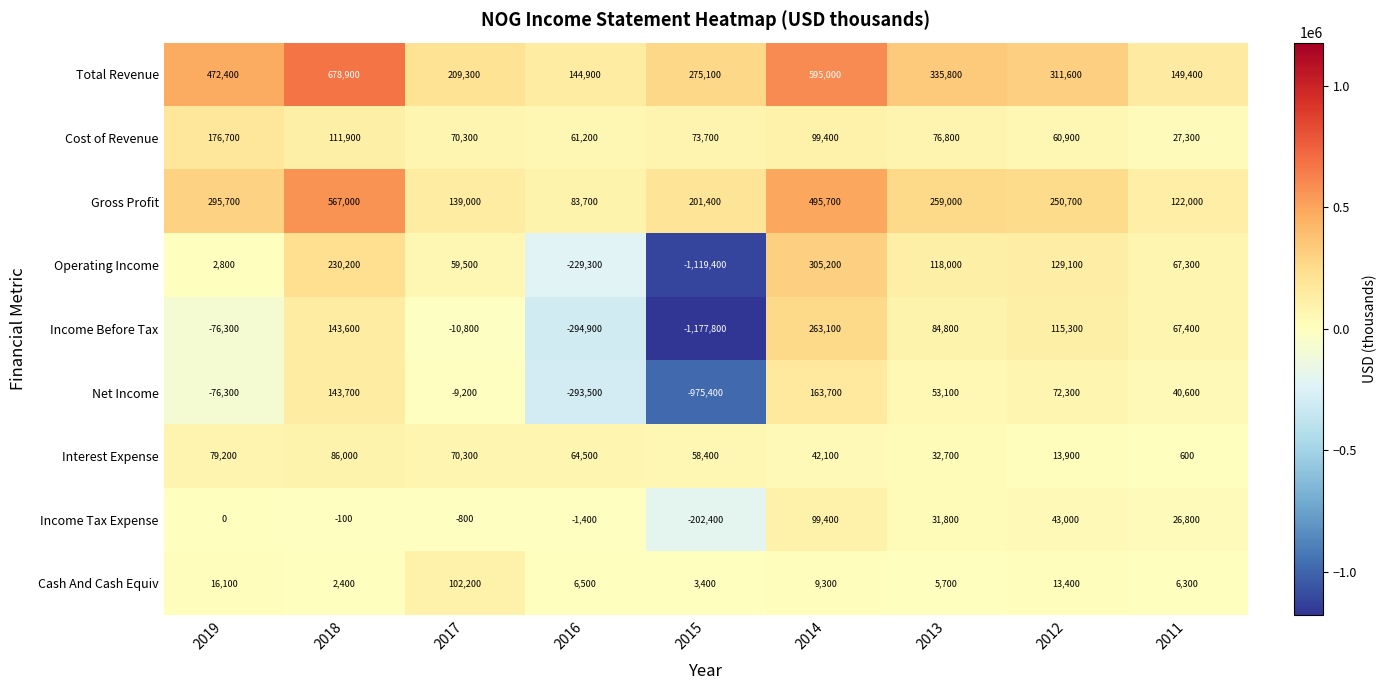

What is the total value across all series at 2015?

-2863000